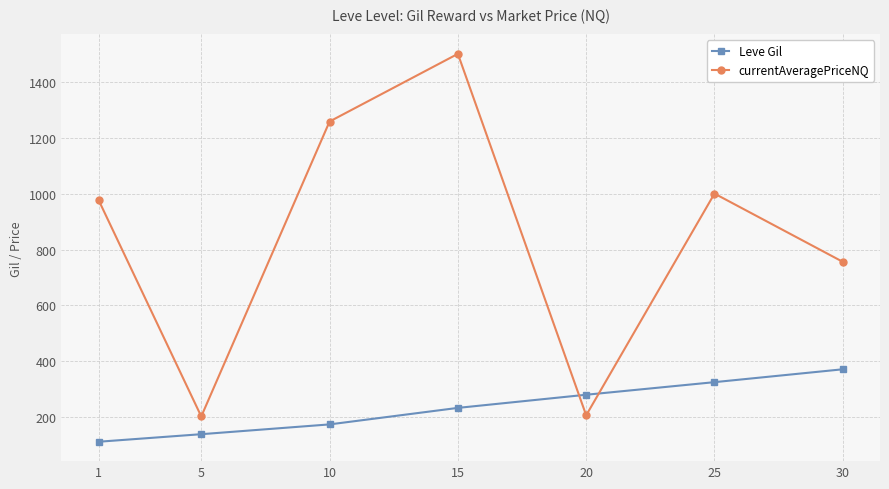

What is the highest value of the currentAveragePriceNQ series?

1499.5